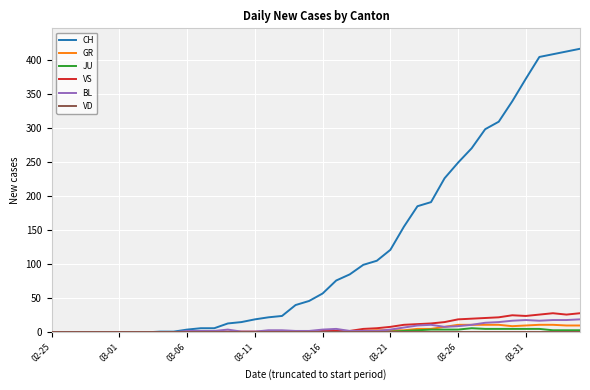

What is the greatest value displayed?

416